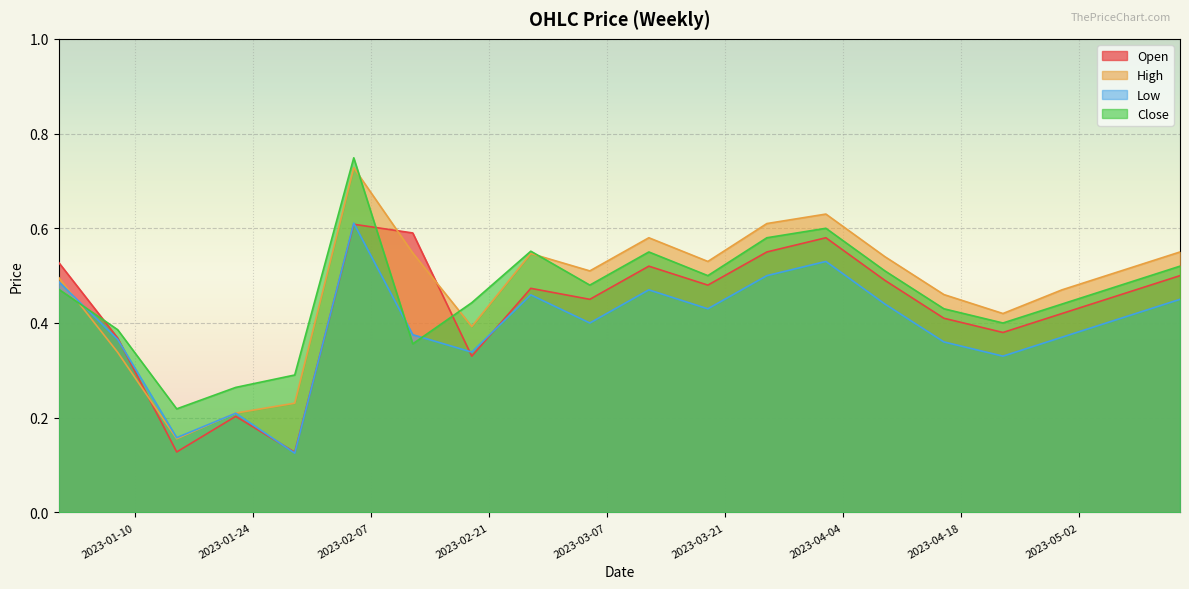

What is the approximate value of Close at 2023-04-23?

0.4